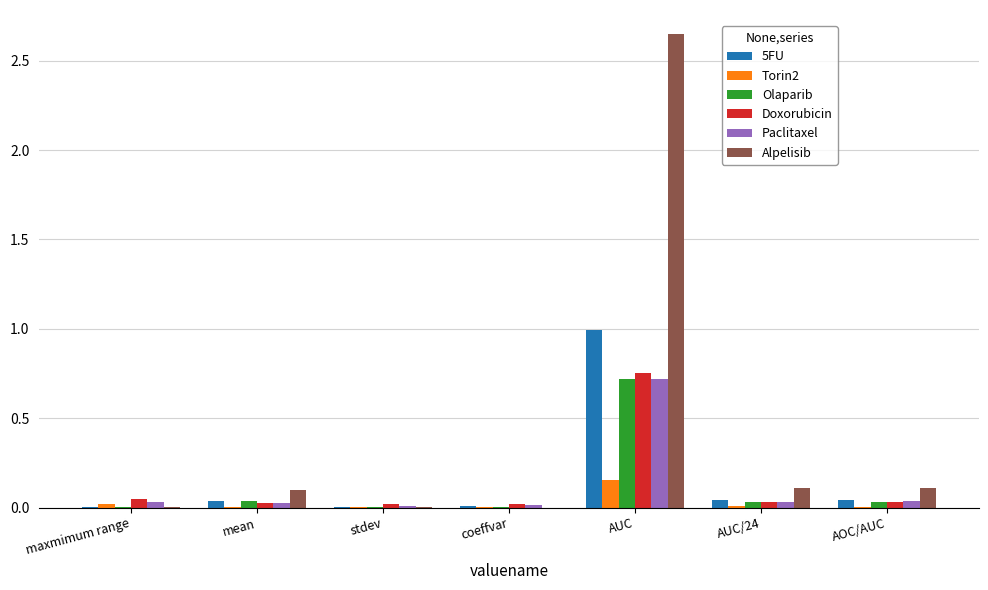

What is the average value of the Doxorubicin series?

0.1